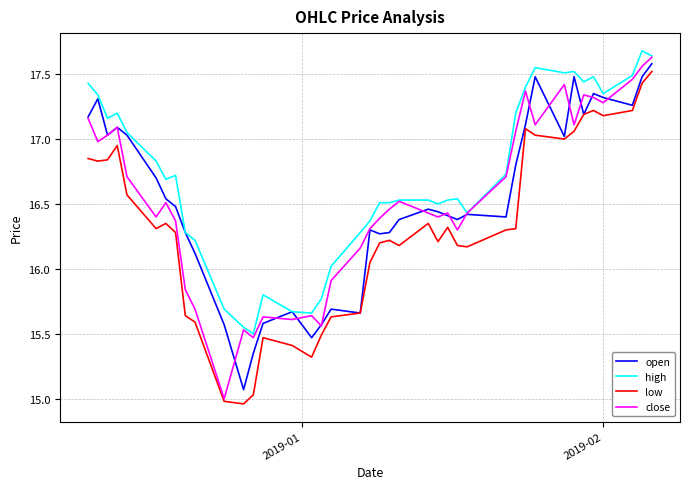

Which series has the largest total across all categories?

high